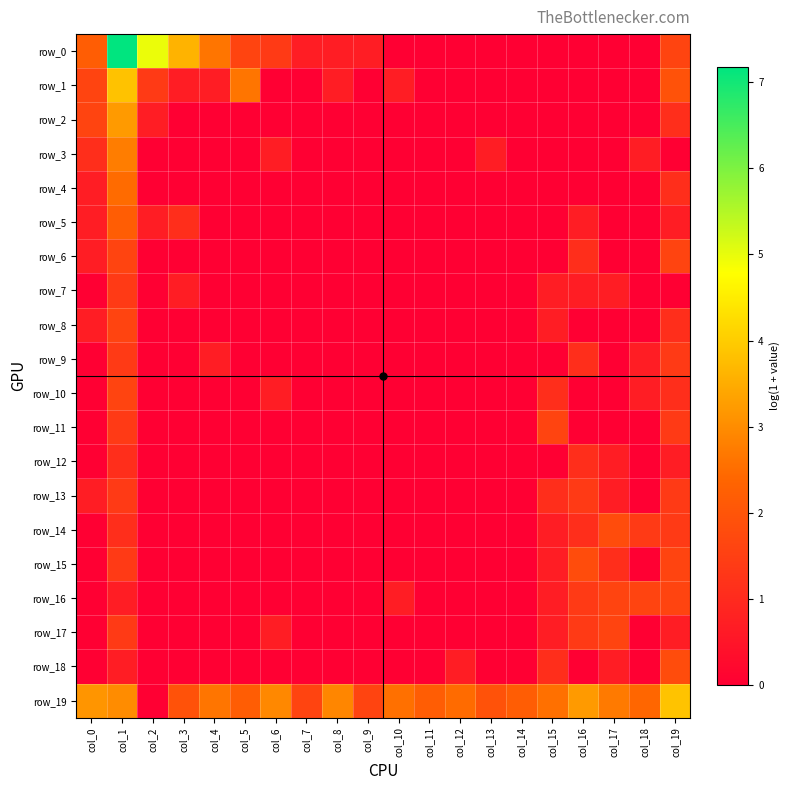

What is the total value across all series at col_14?

2.2